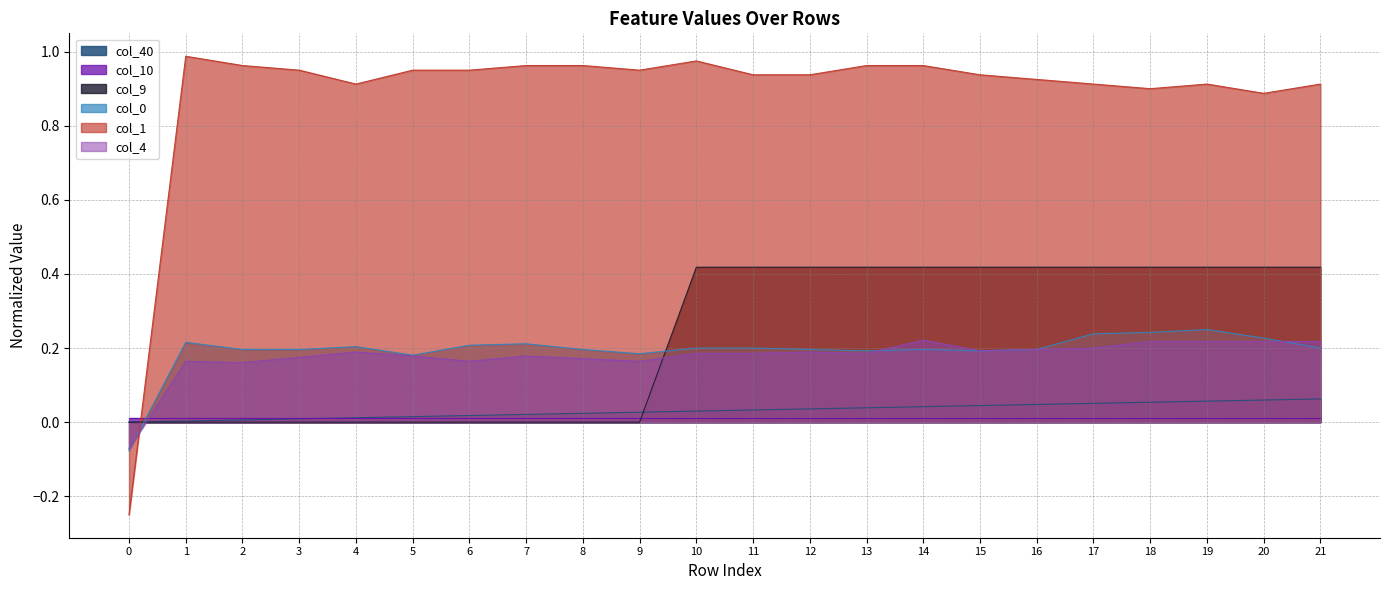

Which series changed the most between 6 and 20?

col_9